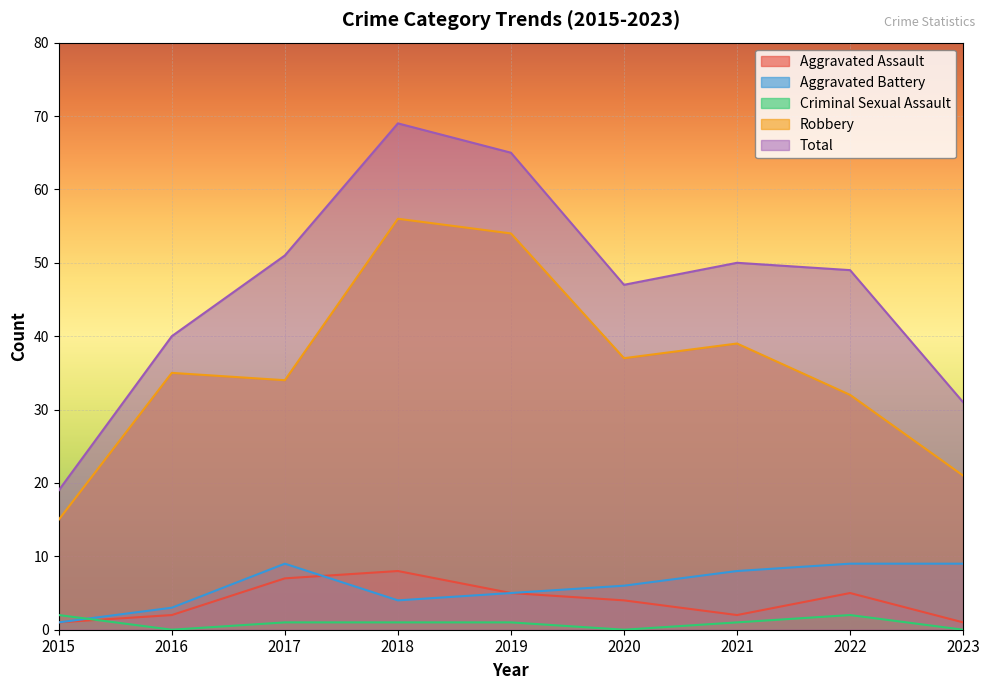

Which series has the largest total across all categories?

Total